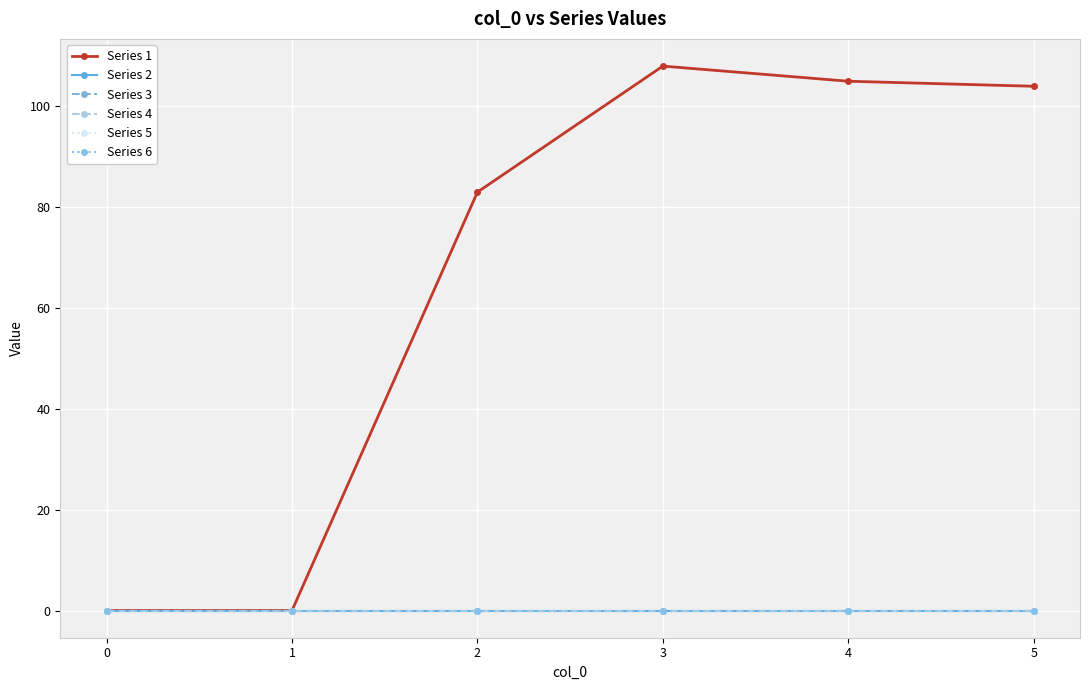

Does the chart have visible grid lines?

Yes